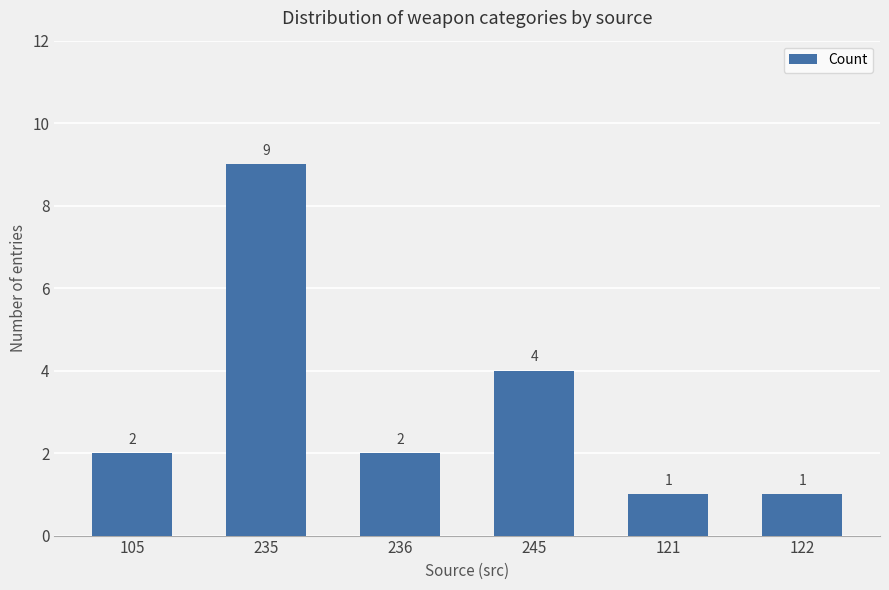

What is the label of the 5th bar from the left?

121